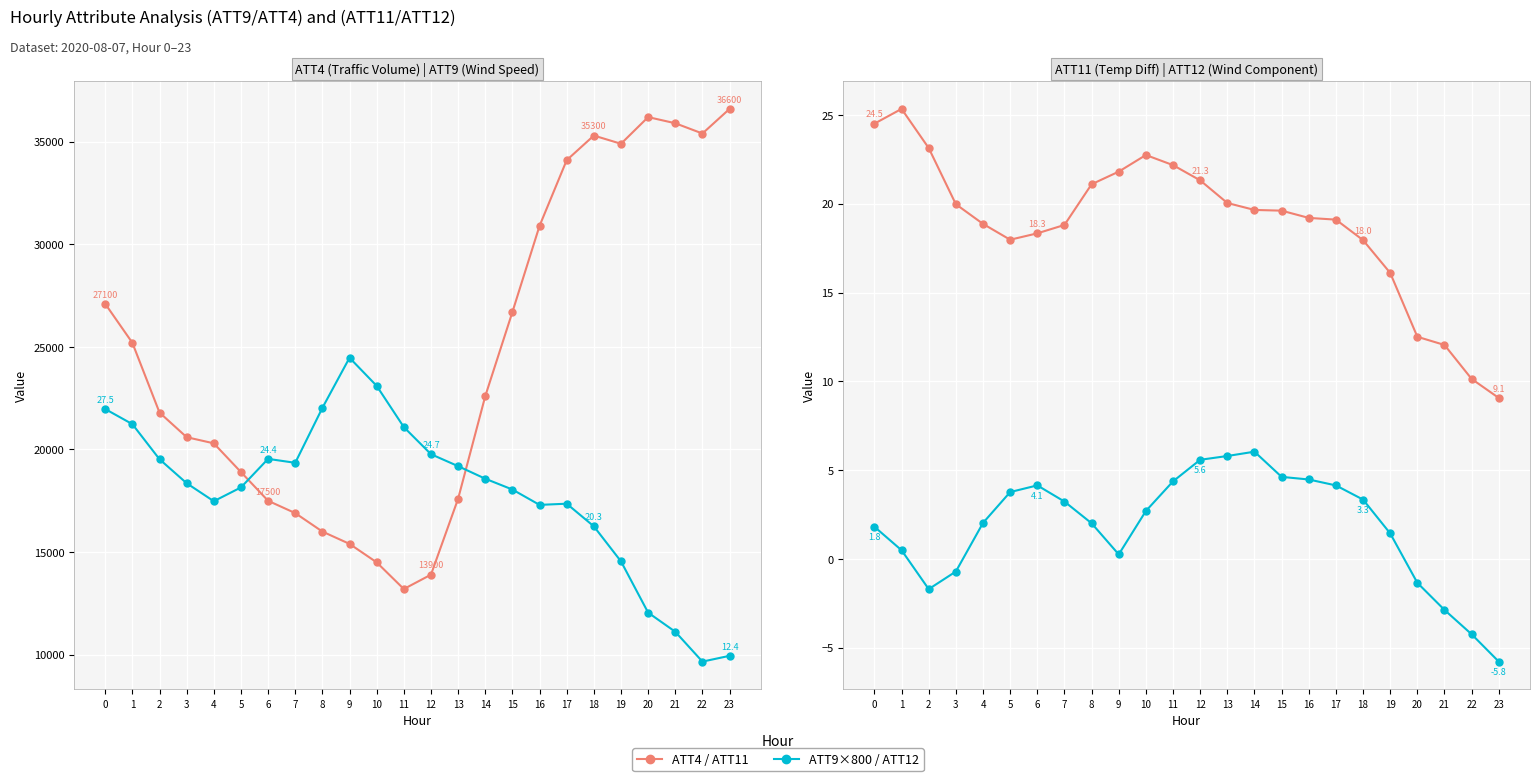

True or false: ATT11 has a value of 38.1 at 0.

False